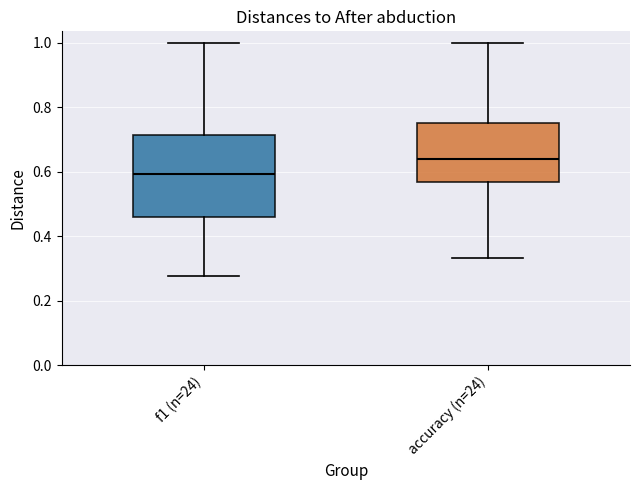

Comparing the boxes themselves (not the whiskers), which one is the tallest?

f1 (n=24)